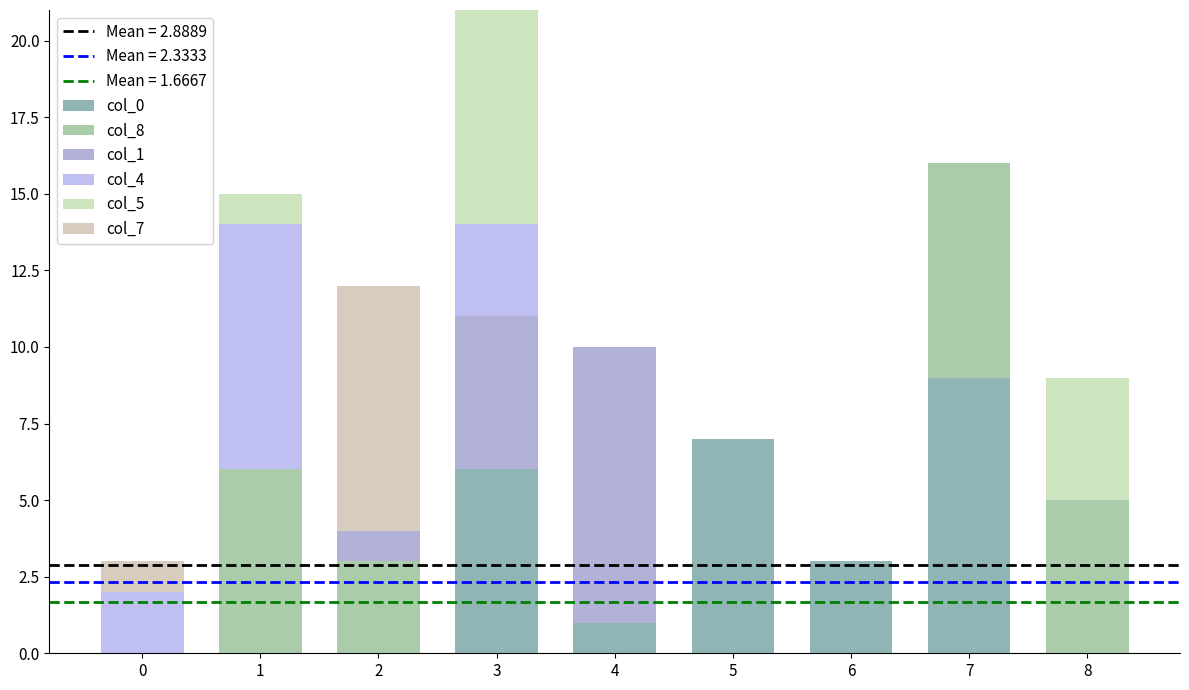

At which label does col_0 first exceed 1?

3